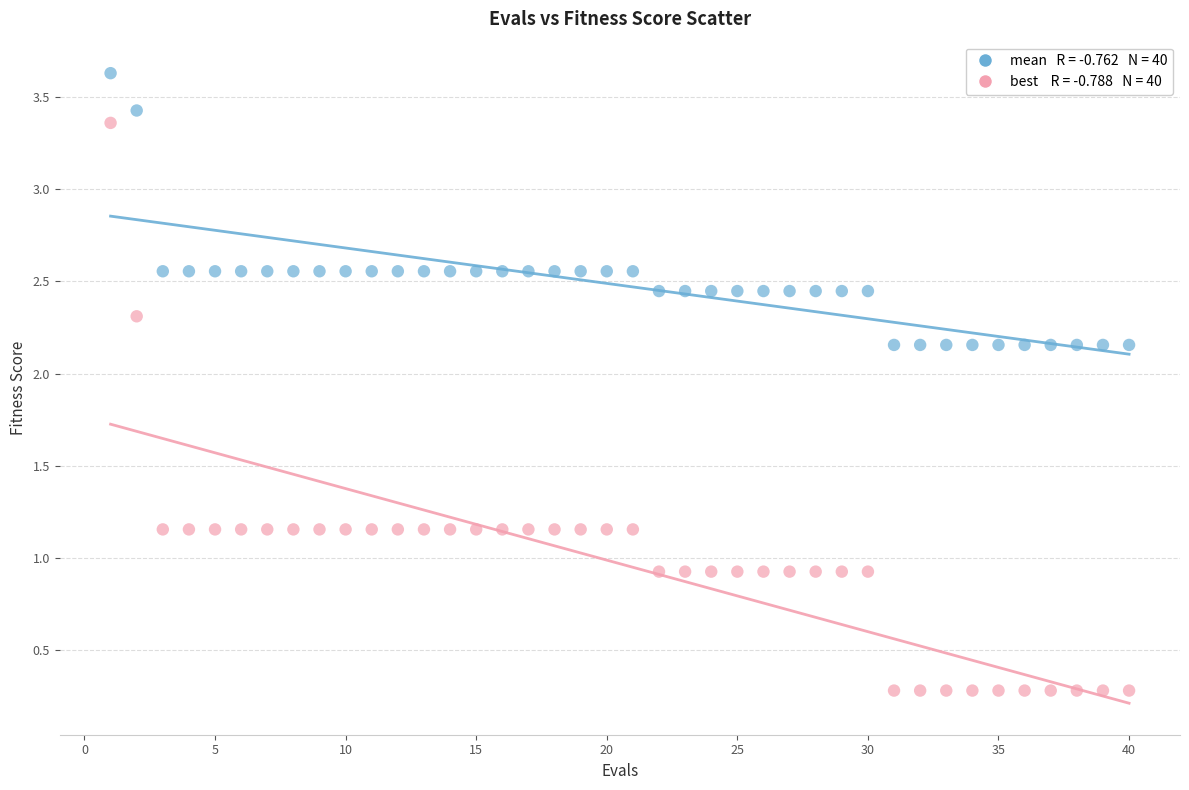

Across all data points, what is the range of X values (max minus min)?

39.0